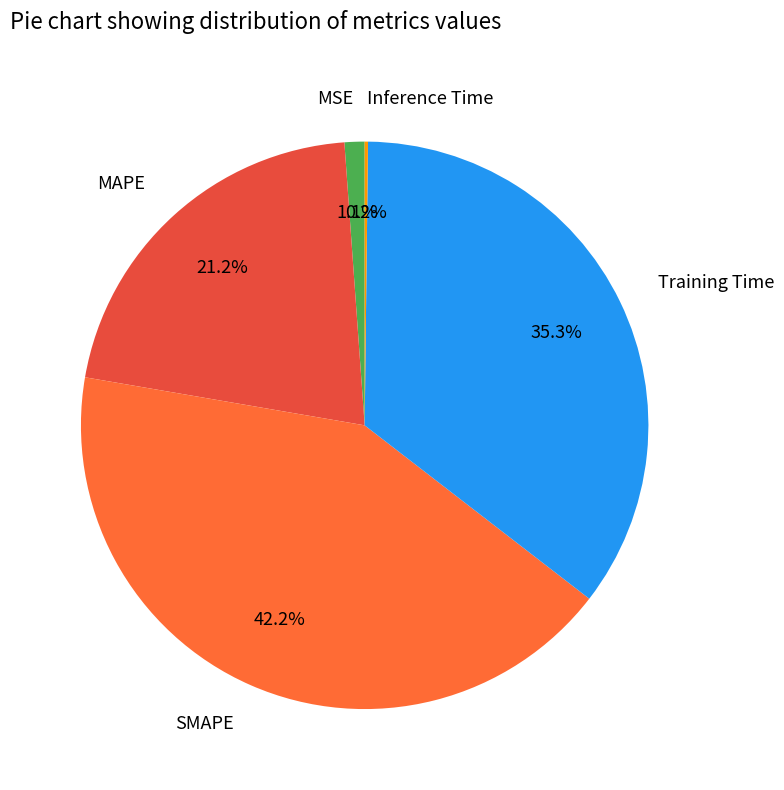

What is the ratio of the value at SMAPE to the value at MAPE?

2.0